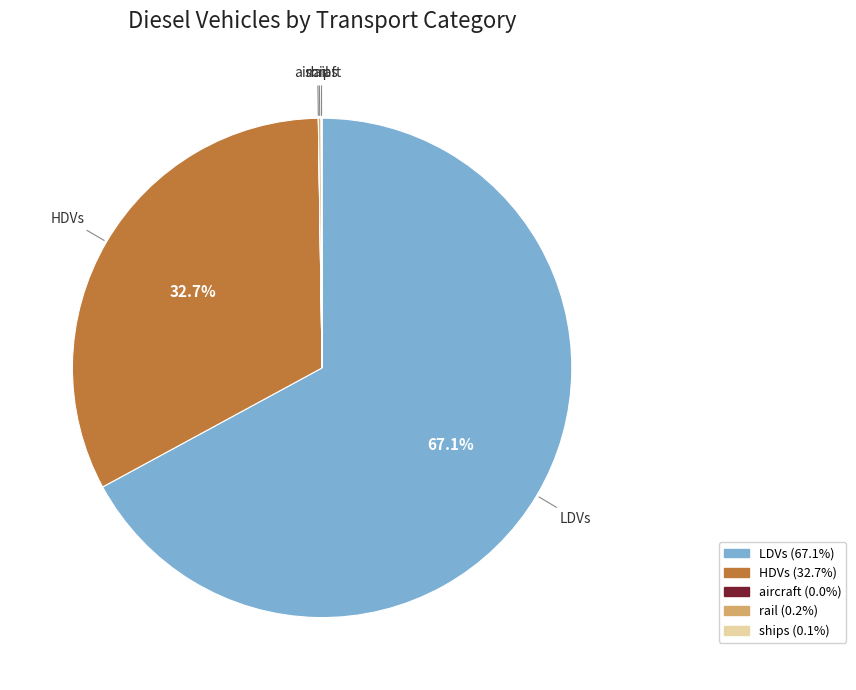

Is there any slice that represents more than half of the pie?

Yes